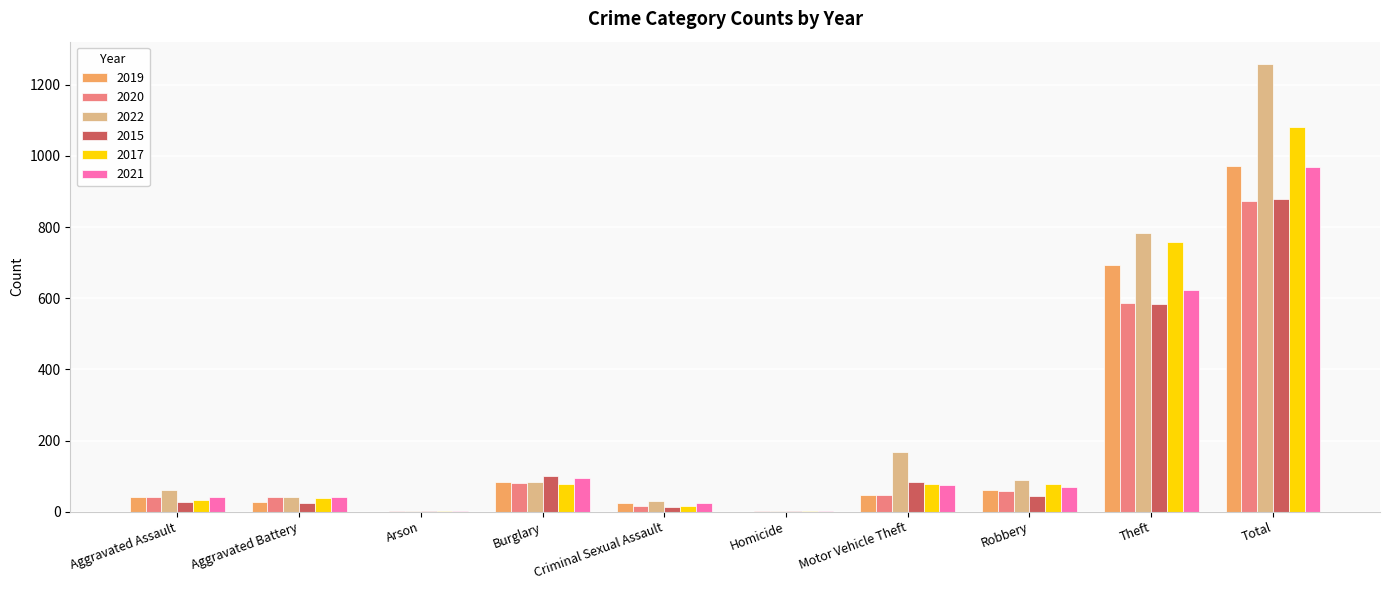

At which category is the sum across all series the highest?

Total